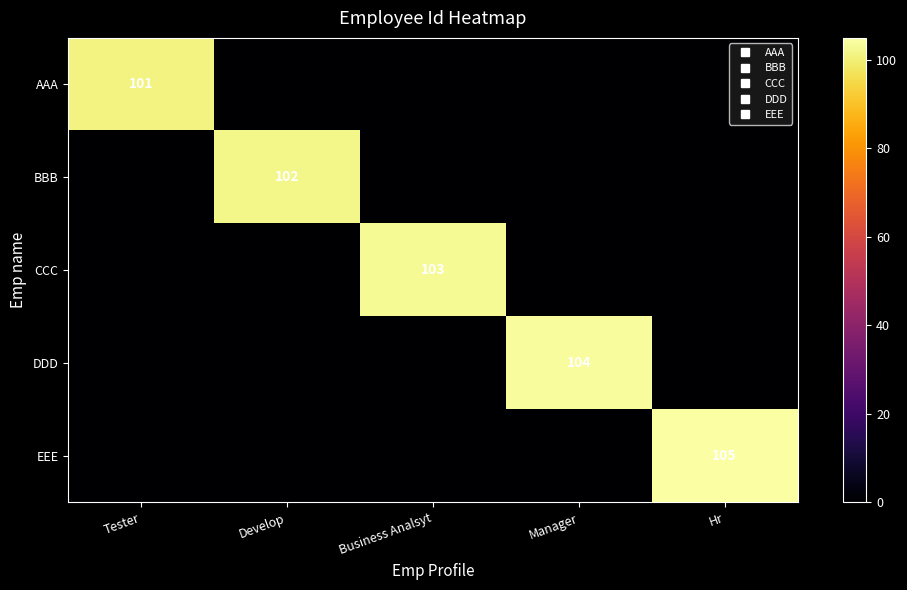

At which category is the sum across all series the highest?

Hr